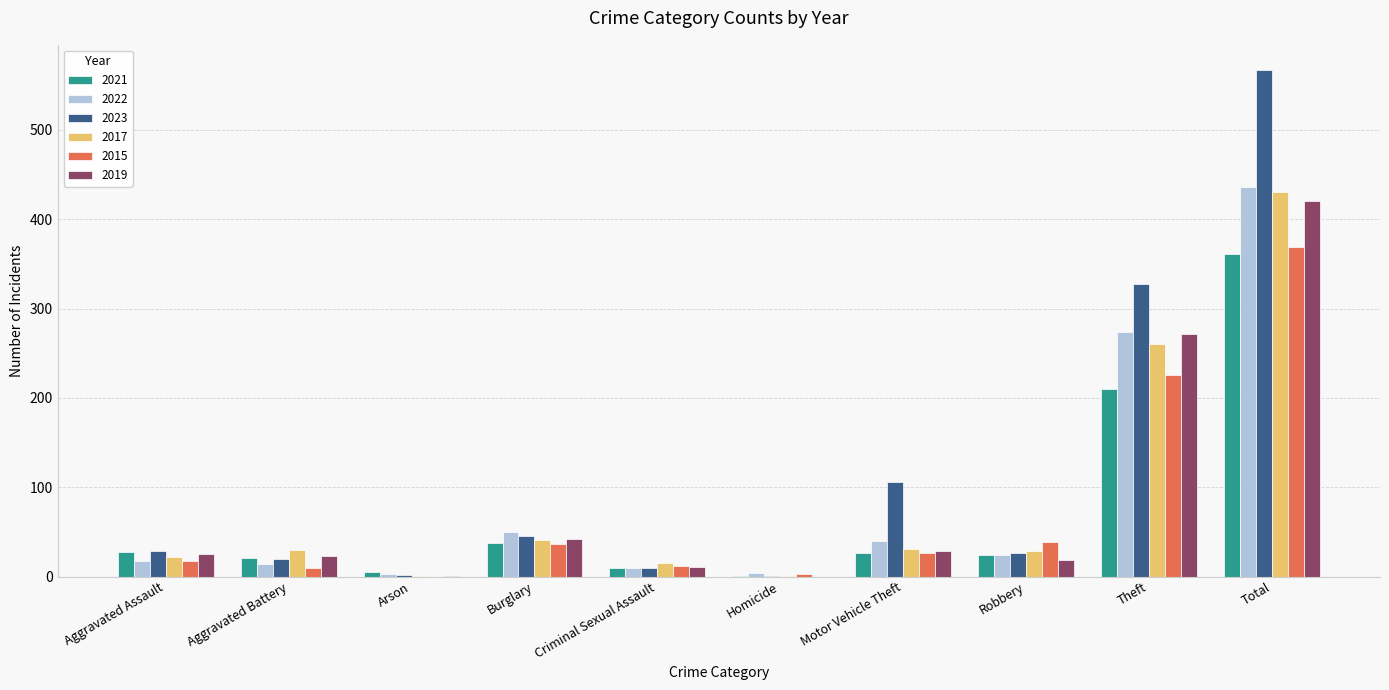

What is the sum of all 2019 values?

842